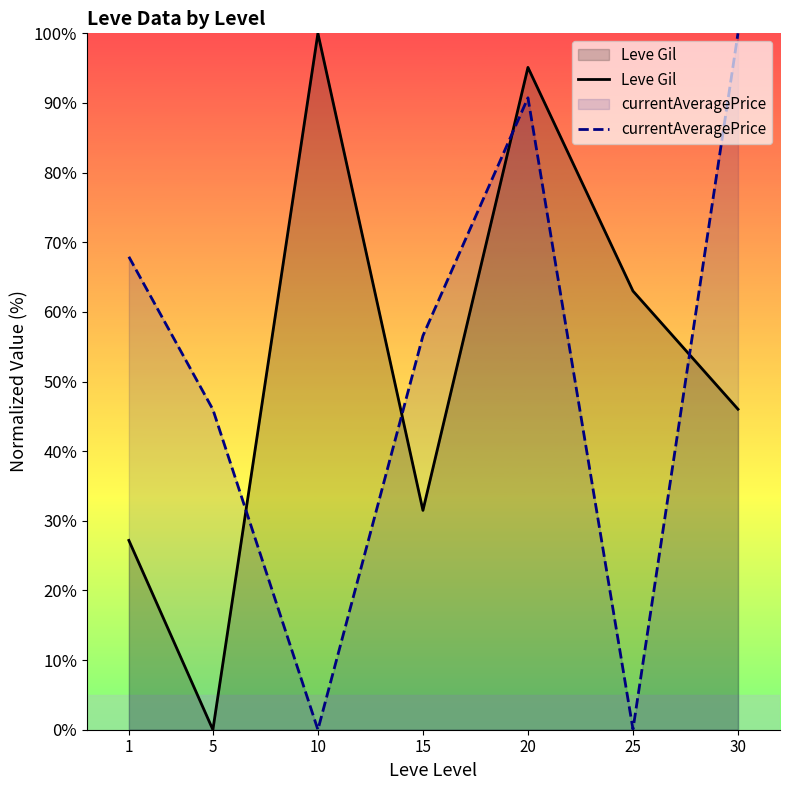

What is the difference between the Leve Gil values at 15 and 1?

4.3